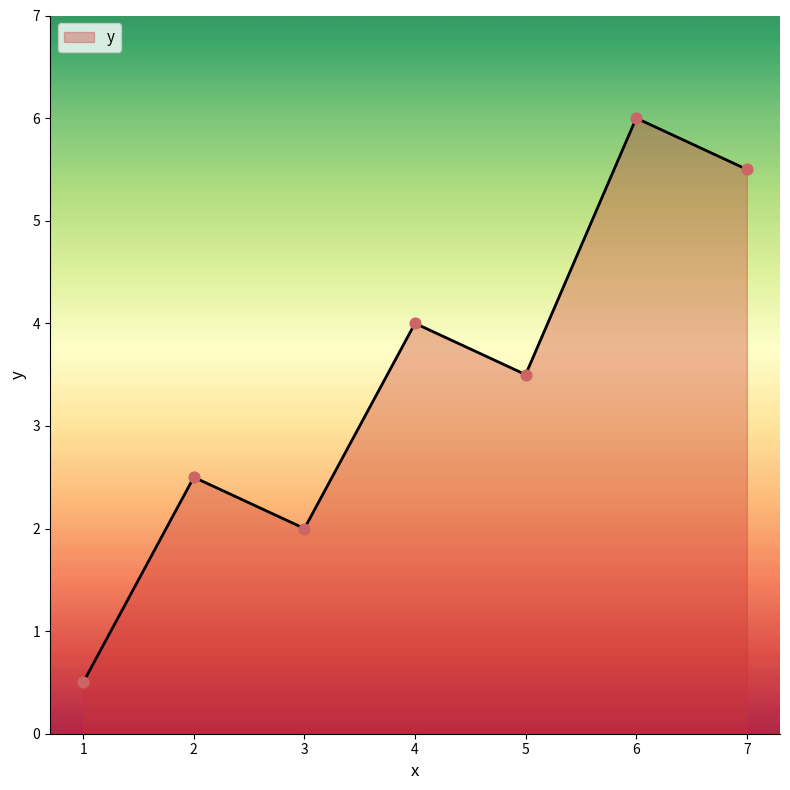

Between 1 and 6, which is larger?

6